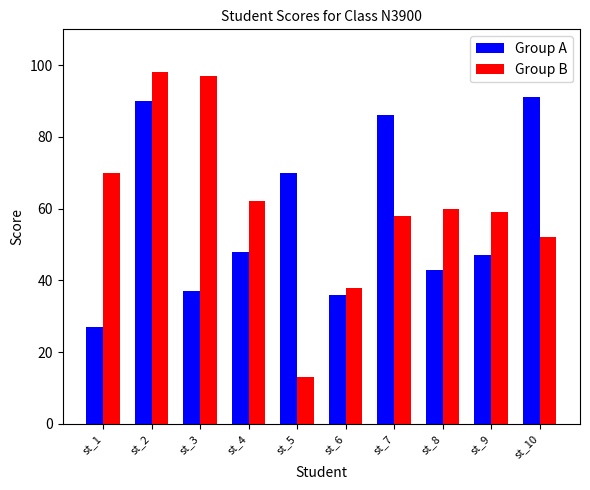

How many bars are there in each group?

2